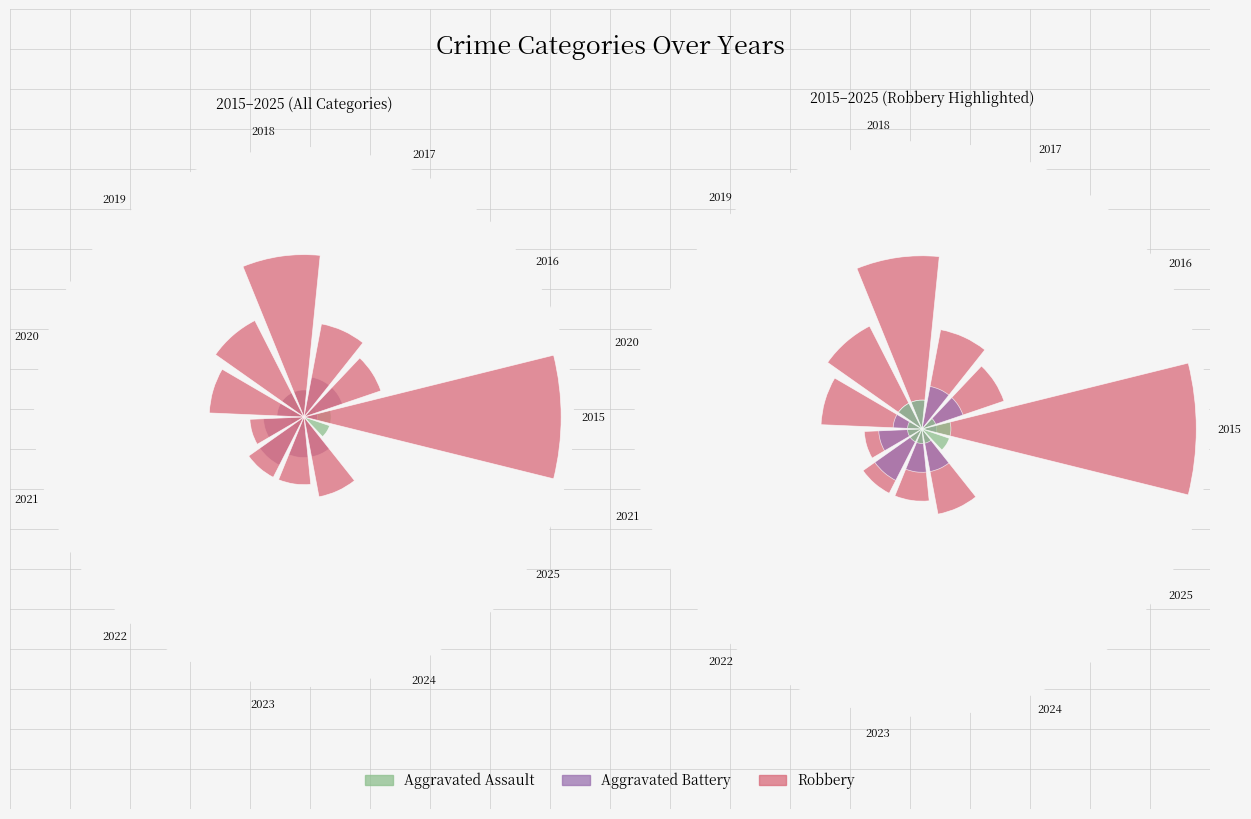

What is the value of the Aggravated Battery bar at the 5th from the left?

2